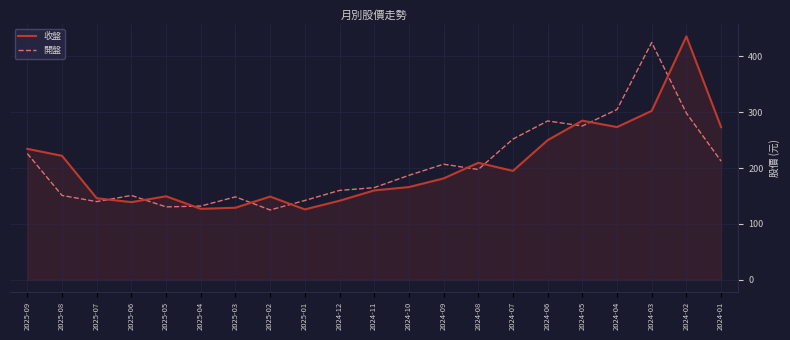

True or false: 收盤 has more than 0 interior local peaks.

True